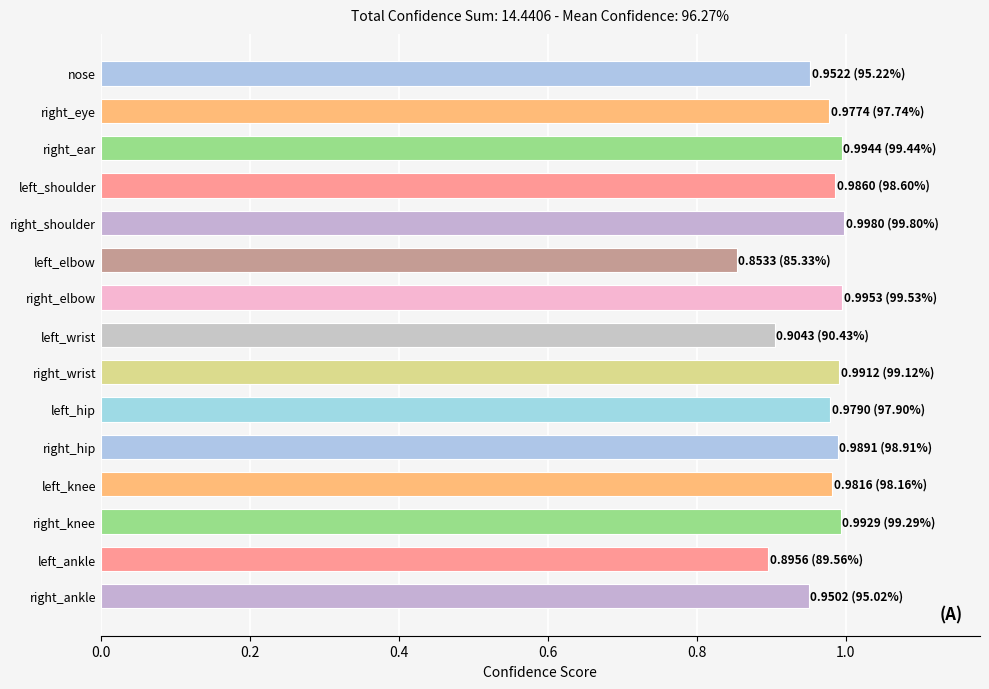

The value at left_wrist is 1.2. True or false?

False